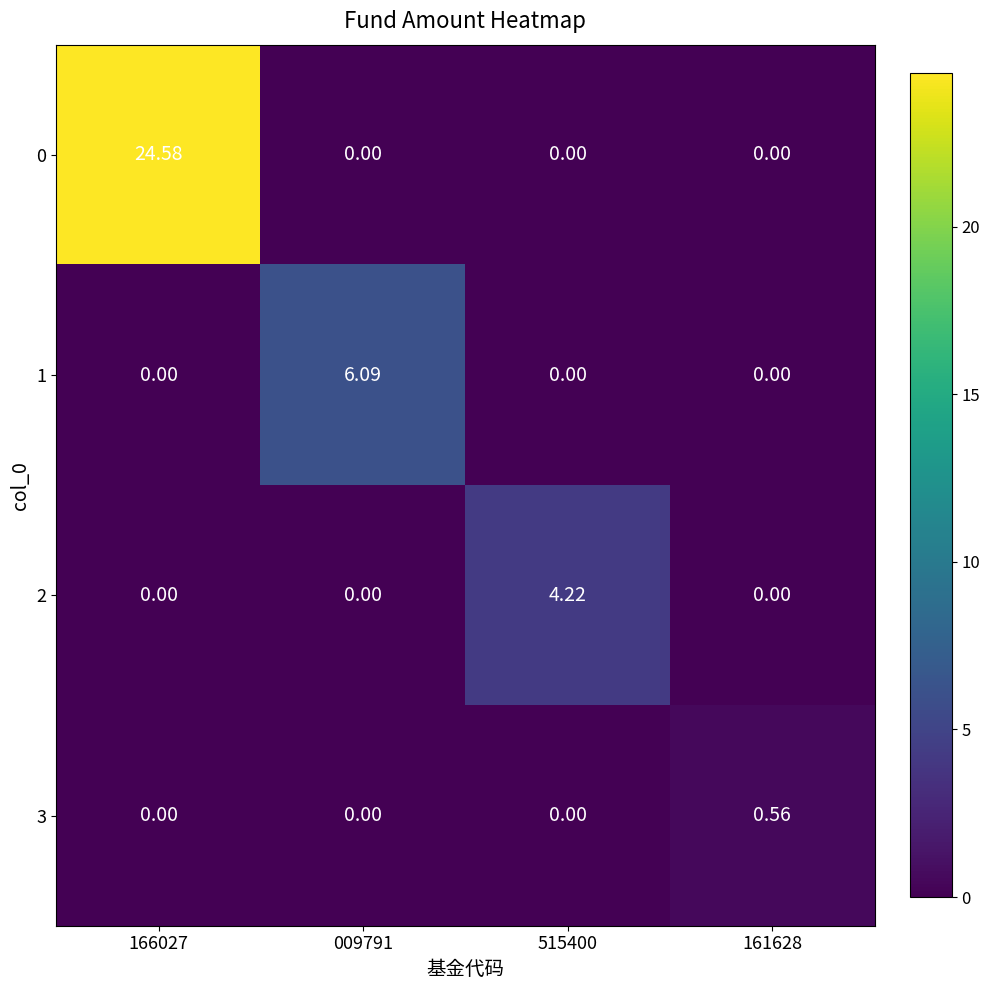

Is the value of 3 at 161628 greater than the value of 0 at 166027?

No